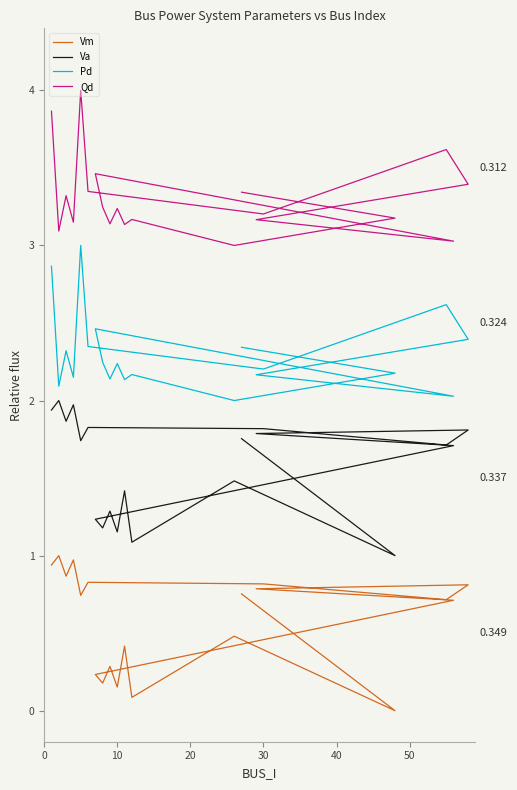

What is the sum of all Va values?

31.8